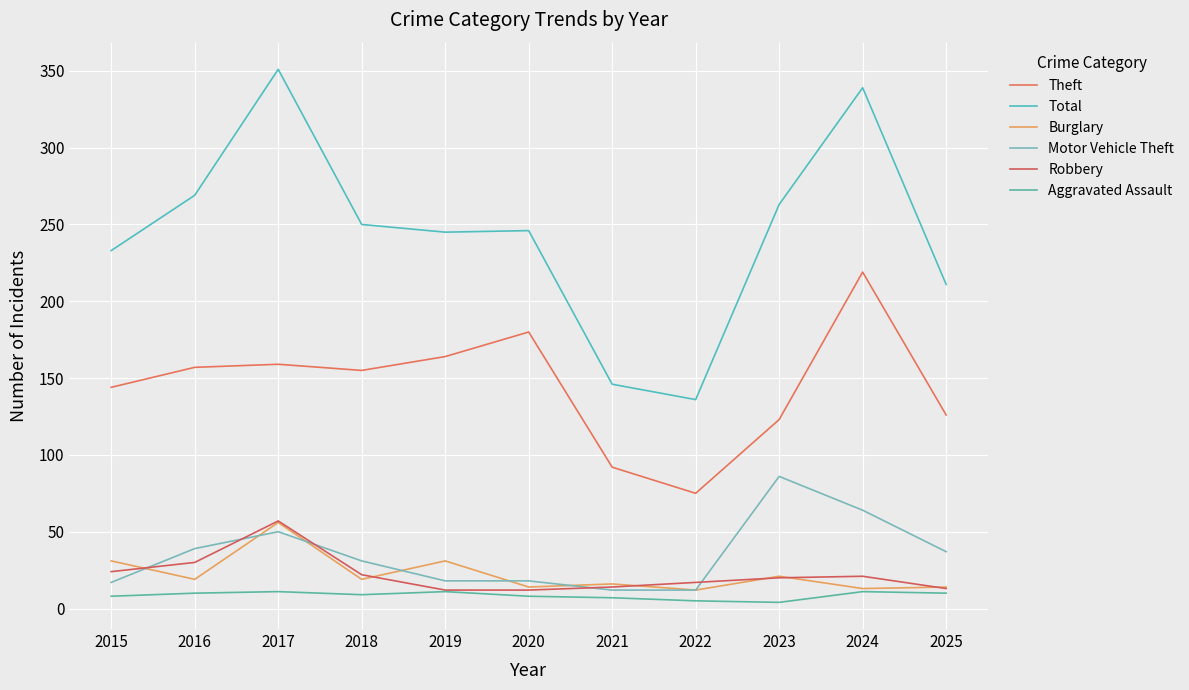

Is the value of Theft at 2018 greater than the value of Robbery at 2023?

Yes